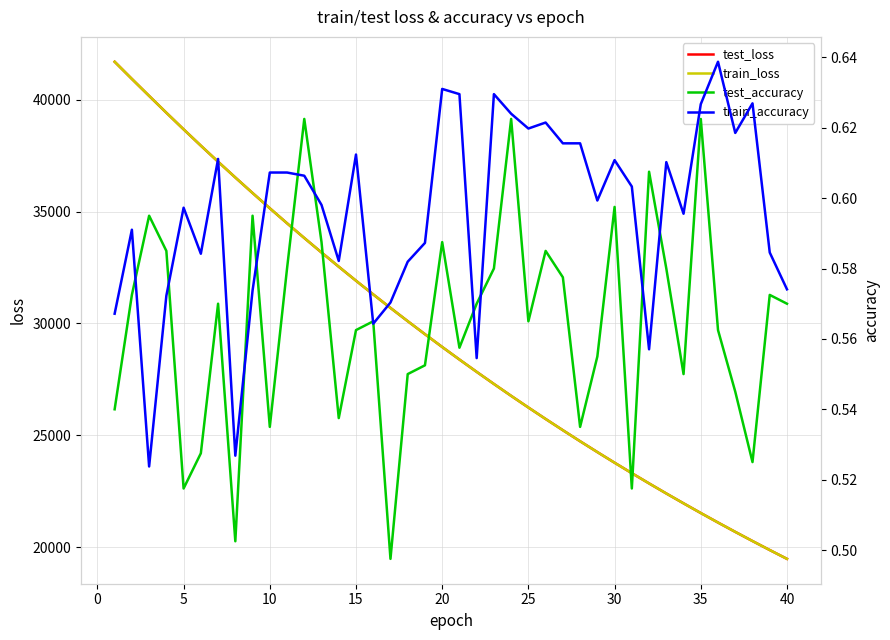

How many times do train_loss and test_loss cross each other?

11